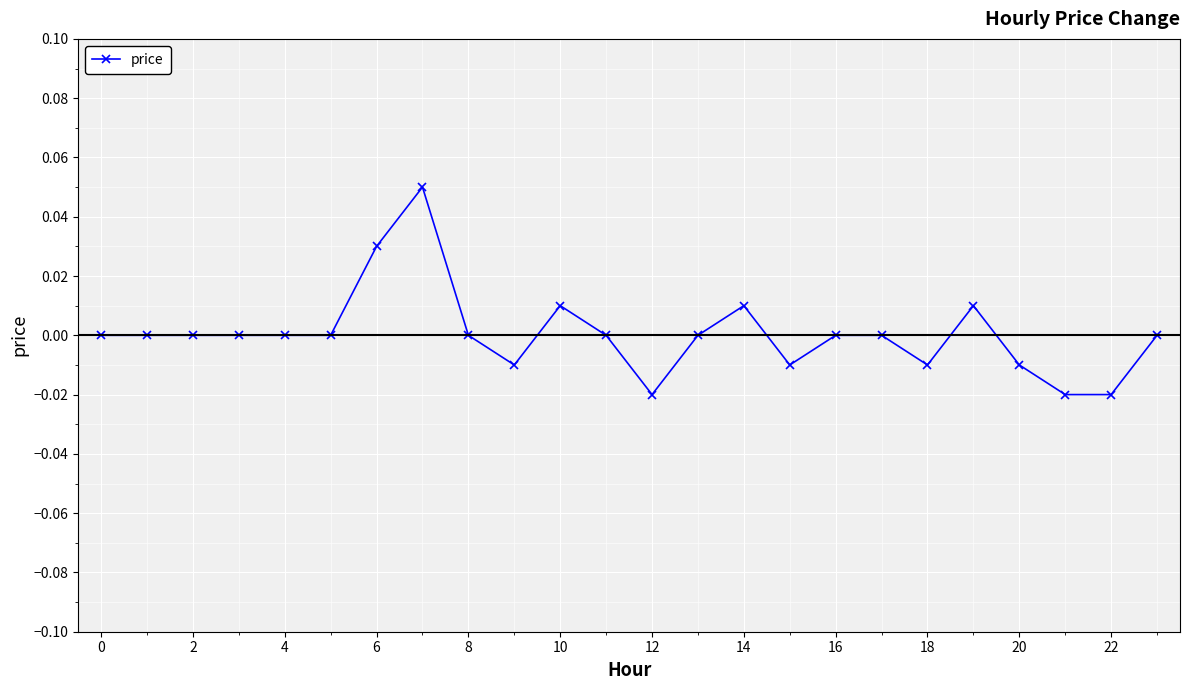

Count the values in the range 0 to 1.

17